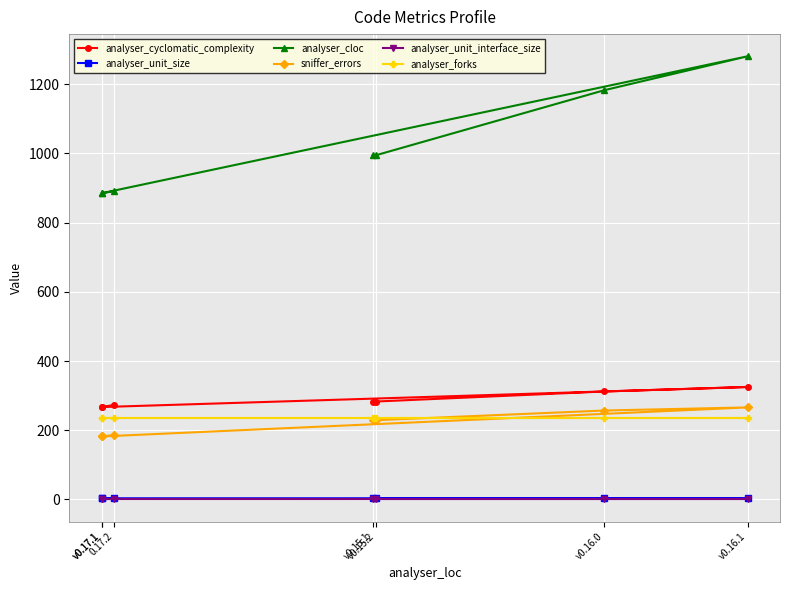

Where is the first local maximum for analyser_unit_size?

v0.16.1